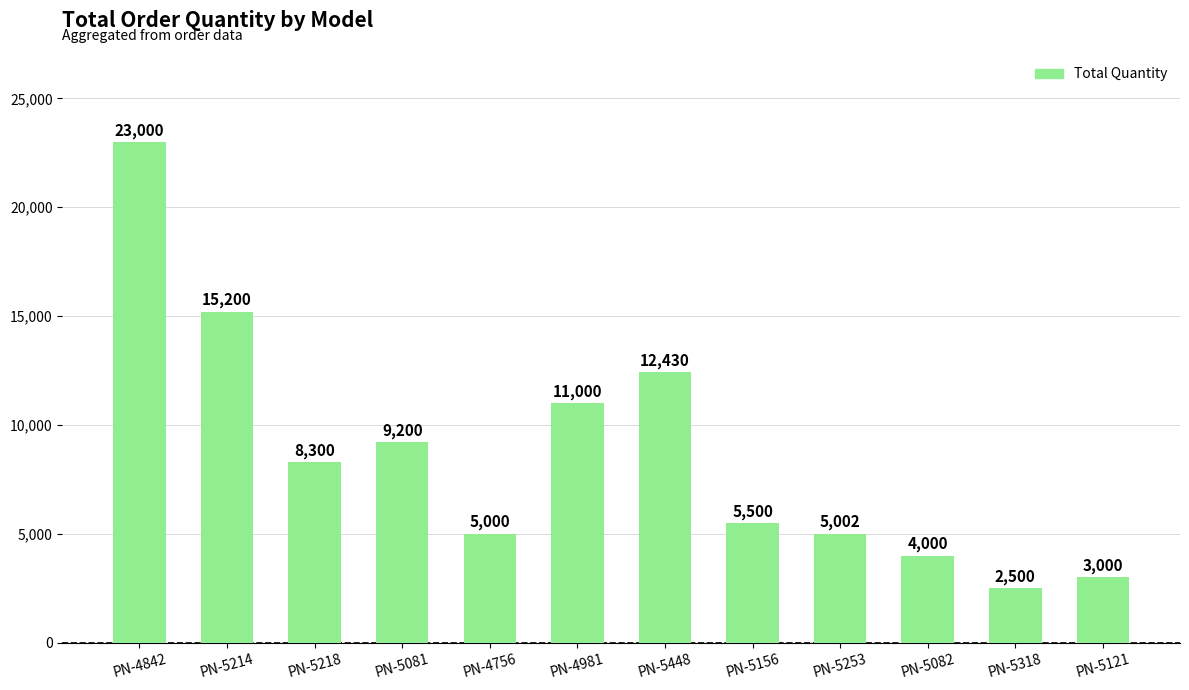

At which label does the data first exceed 8300?

PN-4842